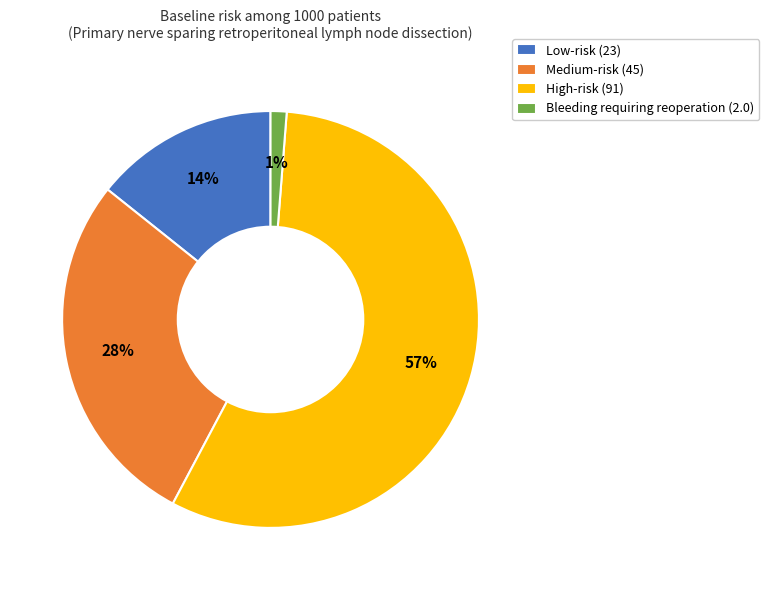

Rank the categories by value from highest to lowest.

High-risk (91), Medium-risk (45), Low-risk (23), Bleeding requiring reoperation (2.0)